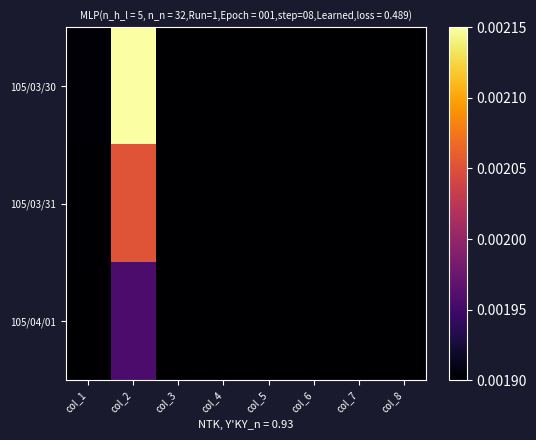

Which series has the largest total across all categories?

105/03/30